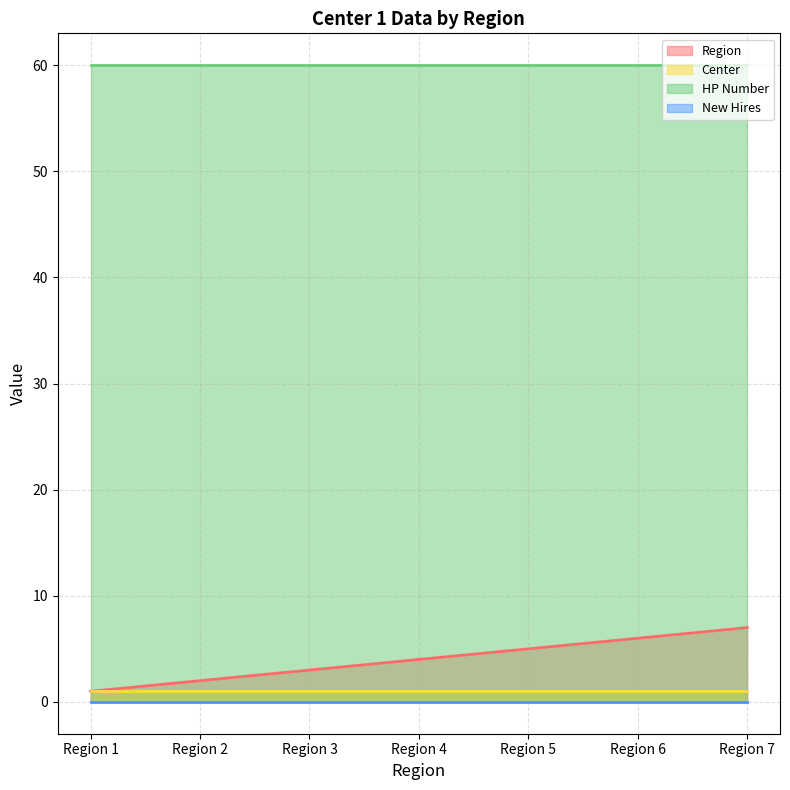

What is the spread (max minus min) of values at Region 1?

60